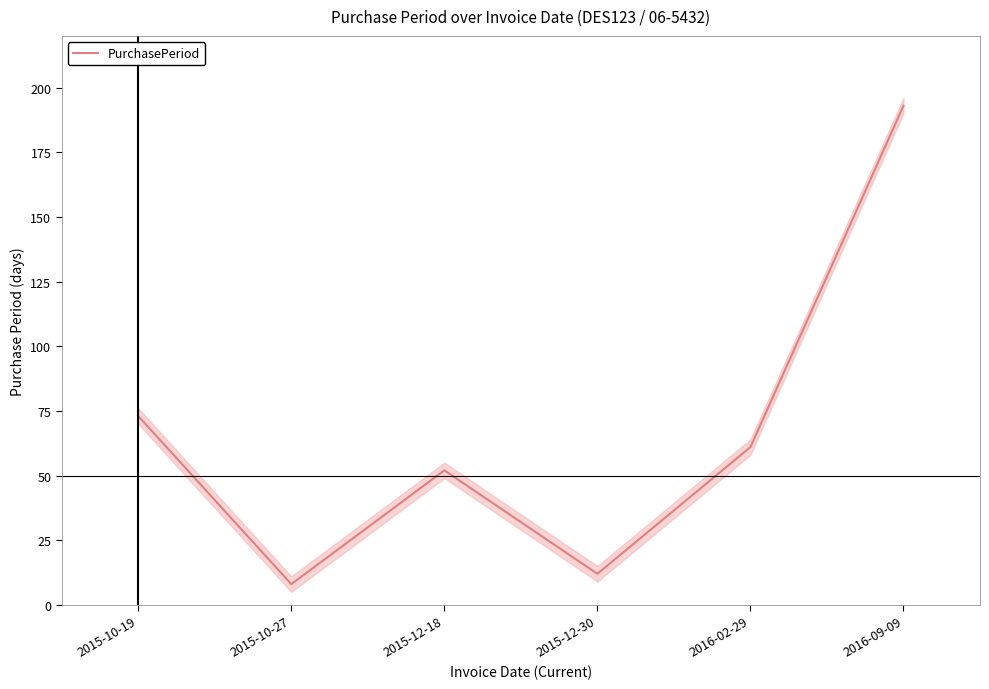

Where does the data first go above 61?

2015-10-19